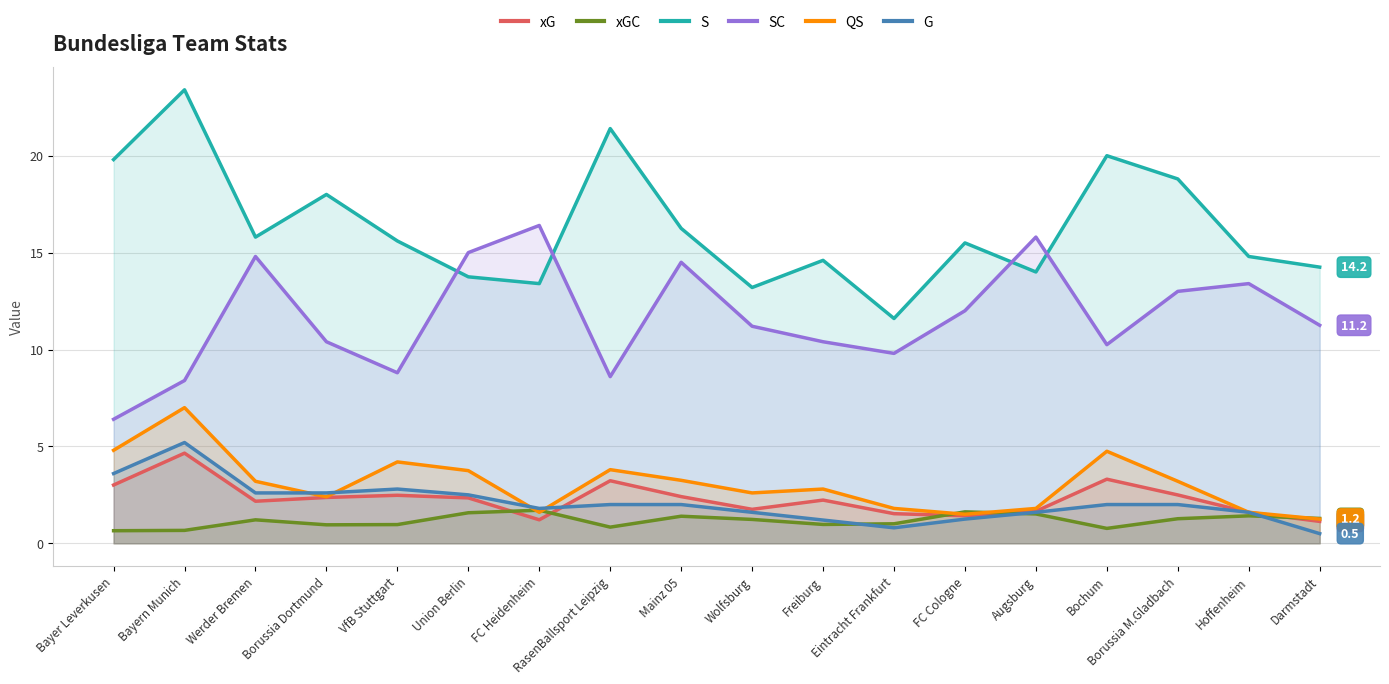

What is the sum of all SC values?

210.4